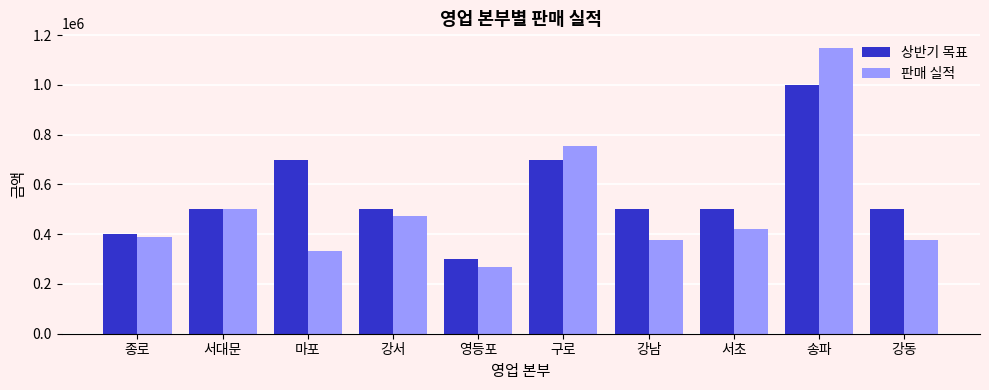

What is the maximum value for 상반기 목표?

1000000